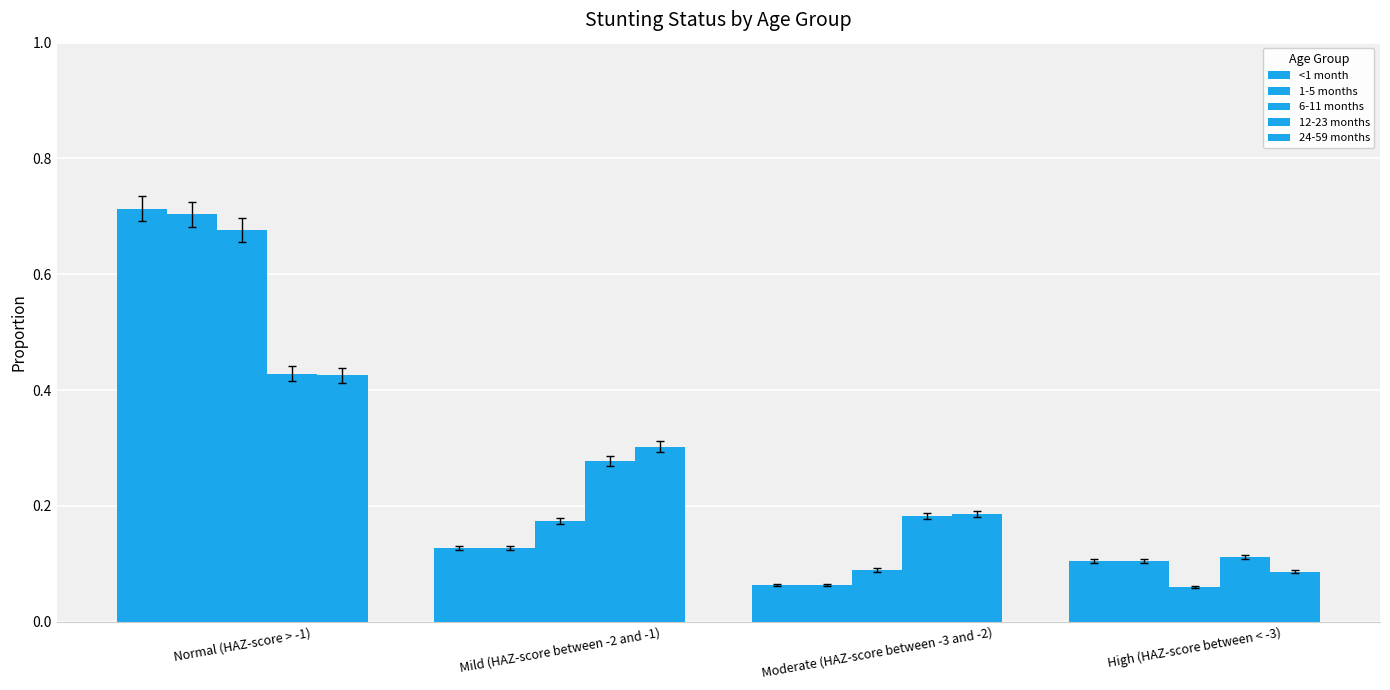

Which label corresponds to the largest value in the chart?

Normal (HAZ-score > -1)